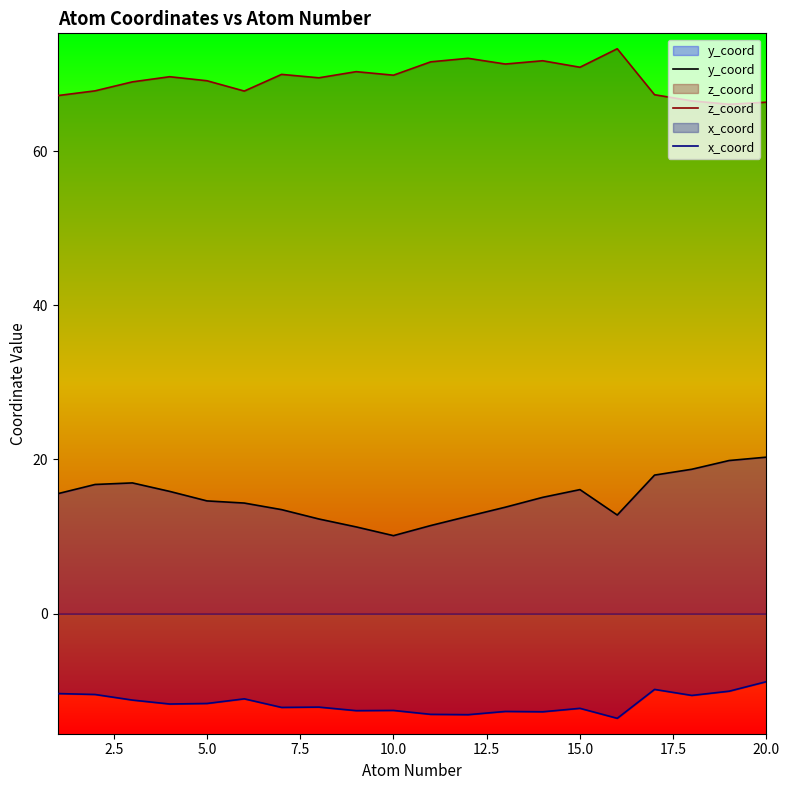

What is the highest value of the x_coord series?

-8.8